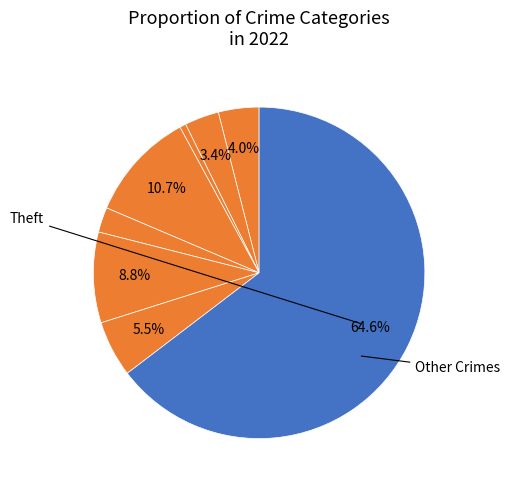

How many segments does this pie chart have?

8